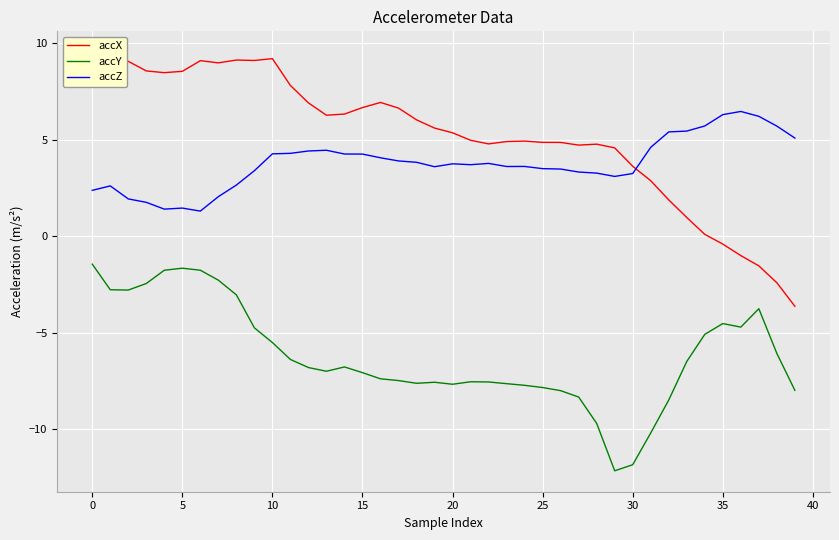

At 23, list the series in order from smallest to largest.

accY, accZ, accX